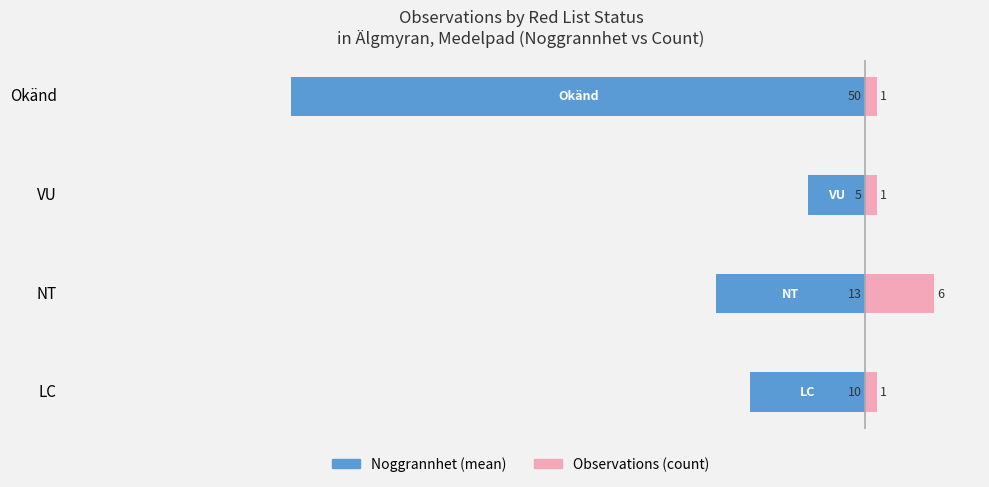

Are the bars horizontal?

Yes